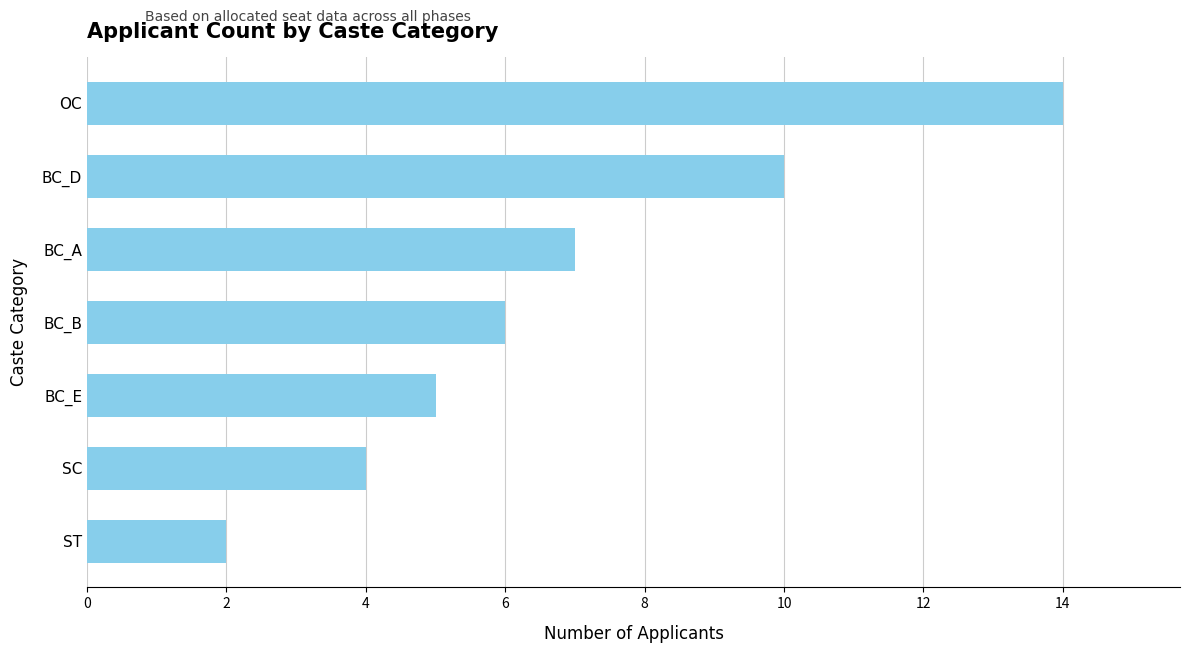

The value at BC_B is 4. True or false?

False